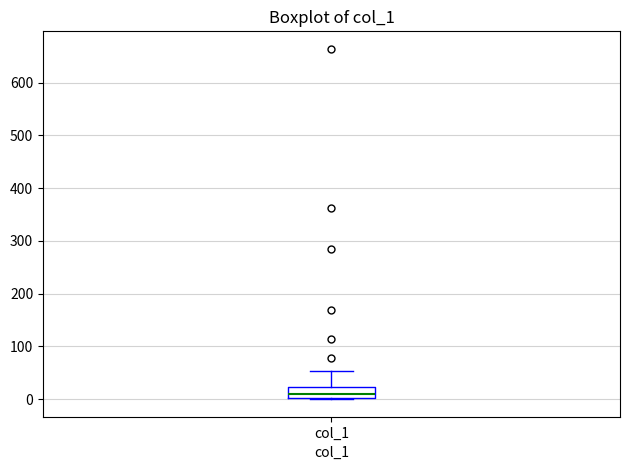

Where is the lower edge of the box for col_1 on the y-axis? The values are not printed on the chart, so give them approximately, as read against the axis.

0